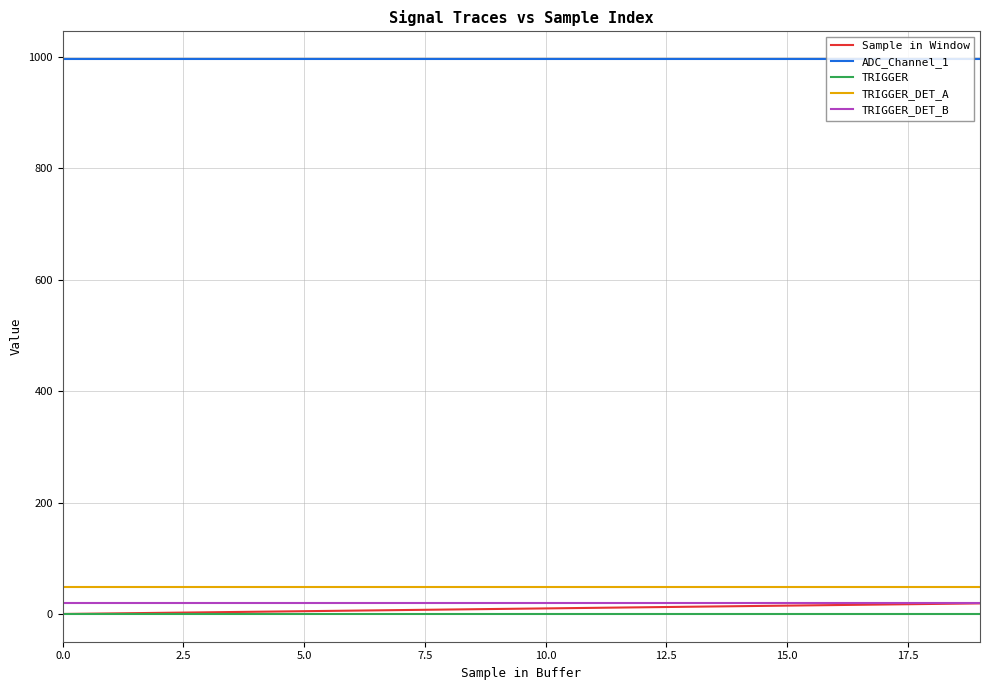

True or false: TRIGGER and TRIGGER_DET_A intersect in this chart.

False